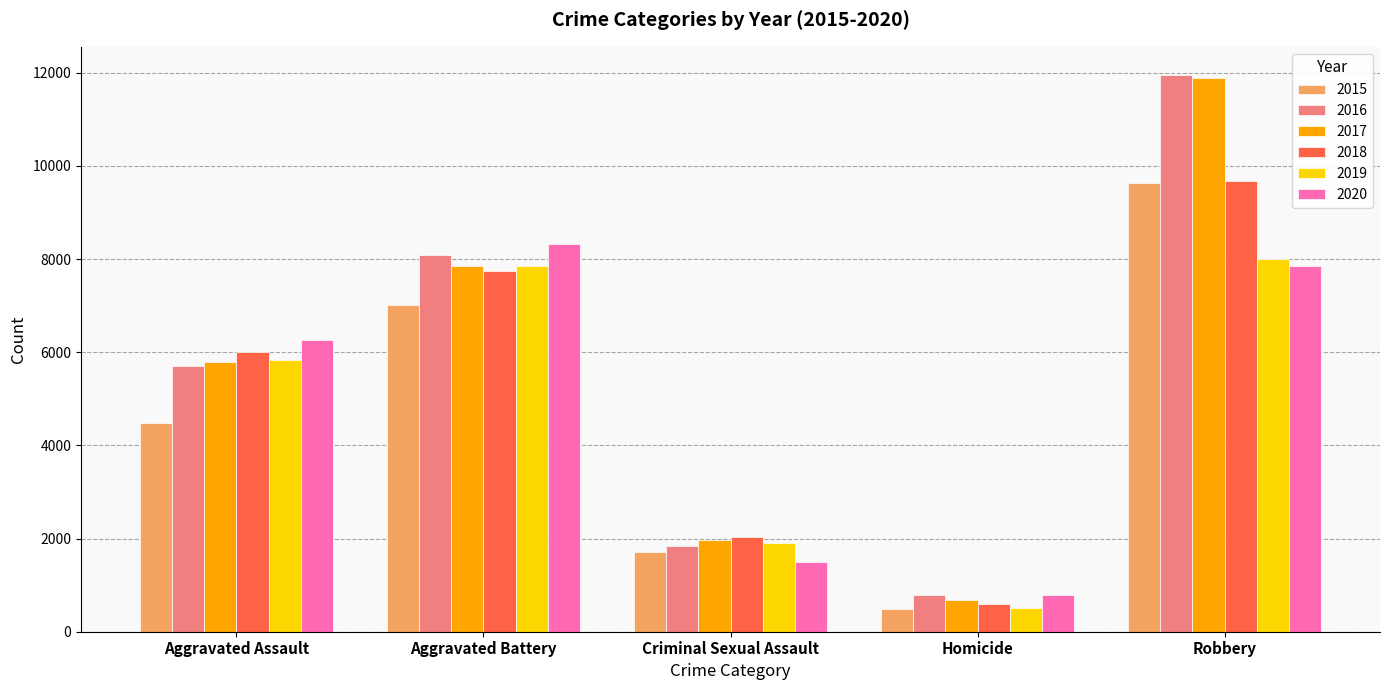

Are the bars horizontal?

No